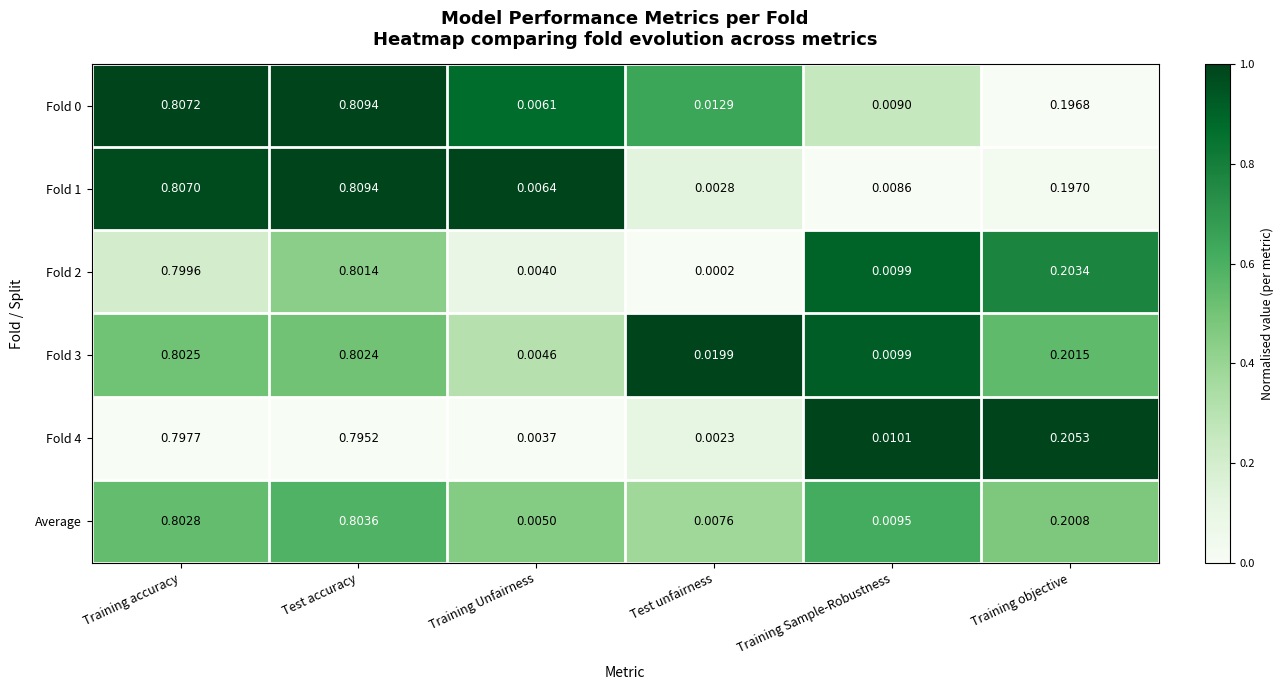

Is the value of Fold 0 at Training Unfairness greater than the value of Fold 4 at Training accuracy?

No